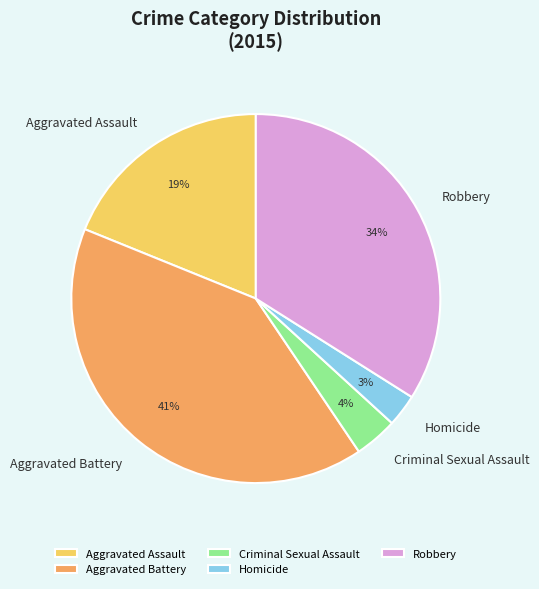

To the nearest percent, what is the combined percentage of Homicide and Criminal Sexual Assault?

7%